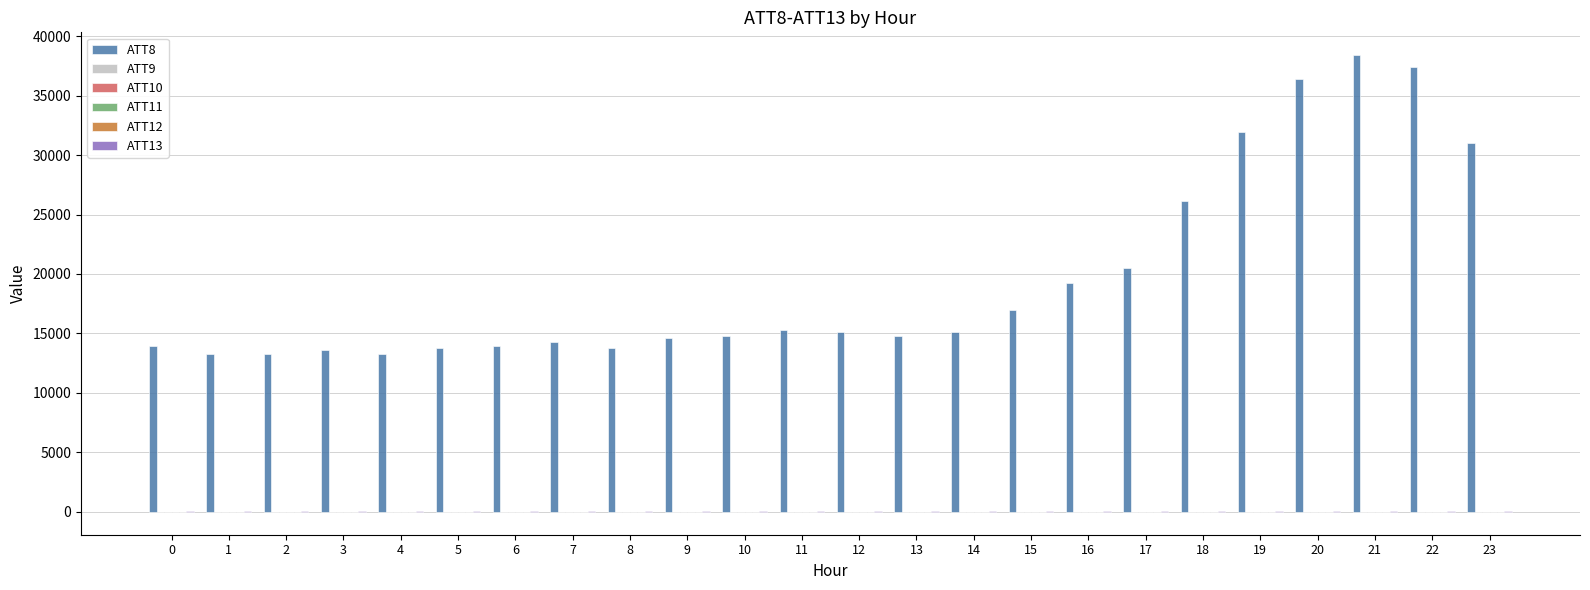

True or false: ATT8 has a value of 26383.8 at 14.

False